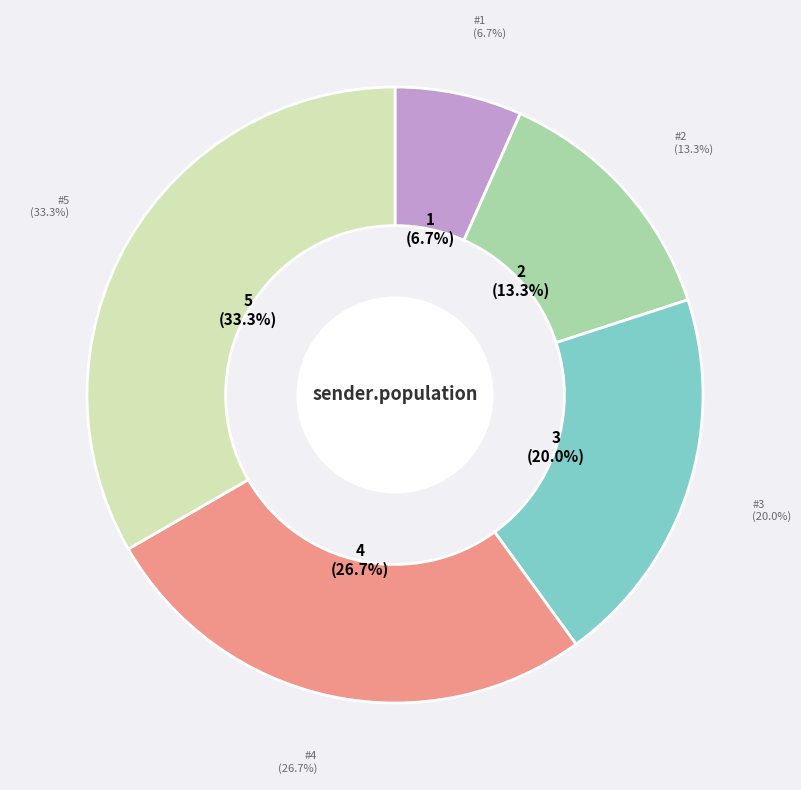

To the nearest percent, what portion does #2 represent?

13%